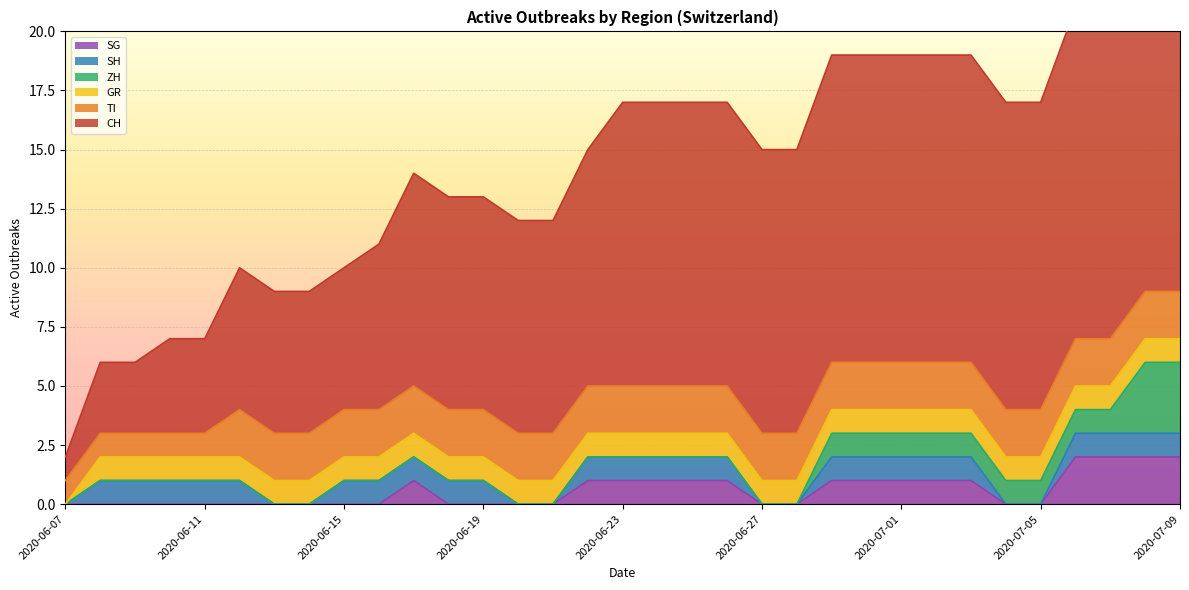

True or false: ZH and GR cross at least once.

False